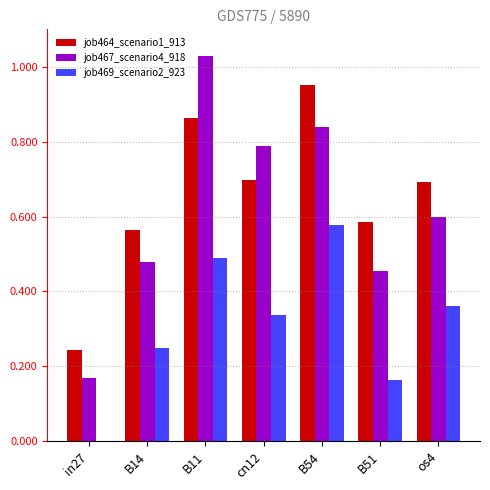

What is the total value across all series at B11?

2.4